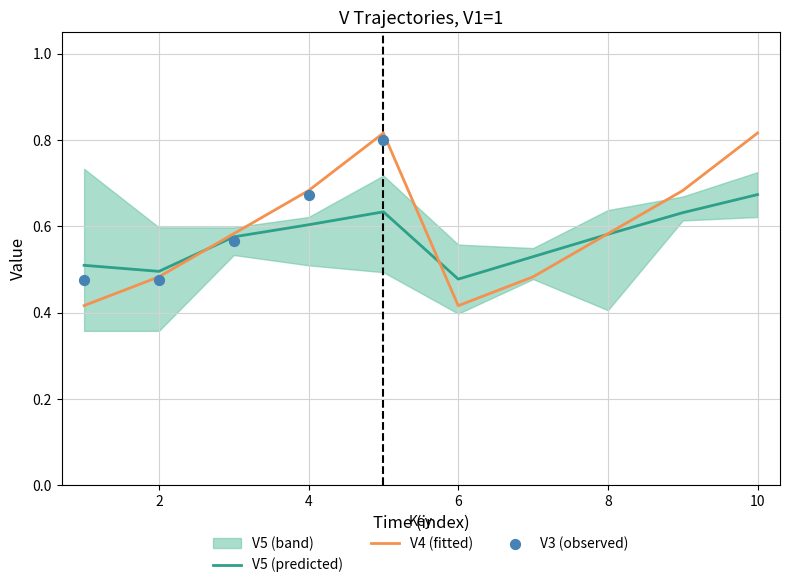

What is the total value across all series at 8?

1.2